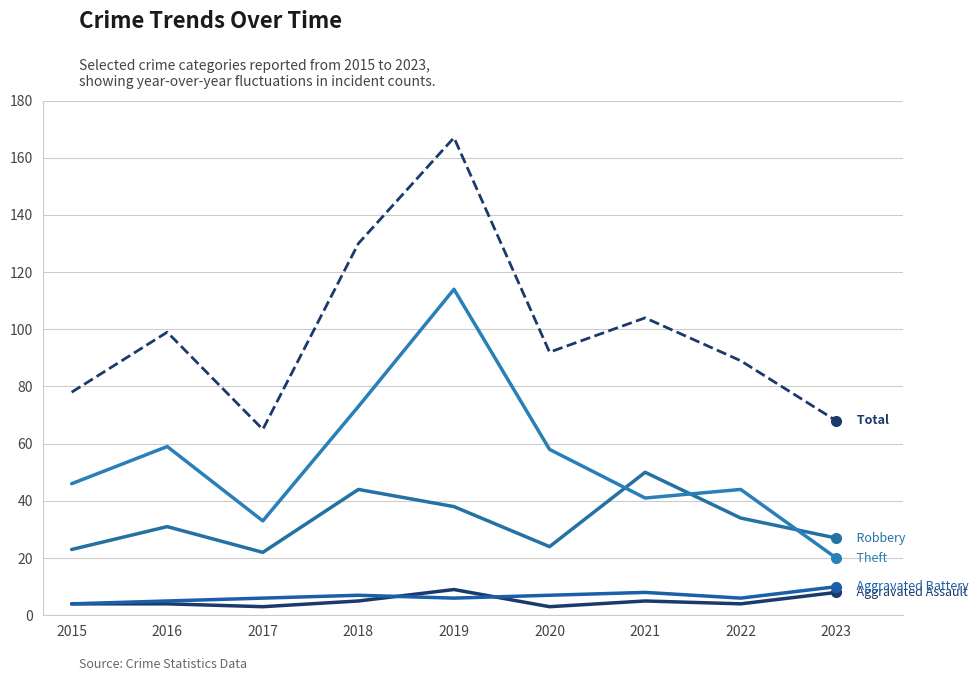

The Theft series shows 59 at 2016. True or false?

True